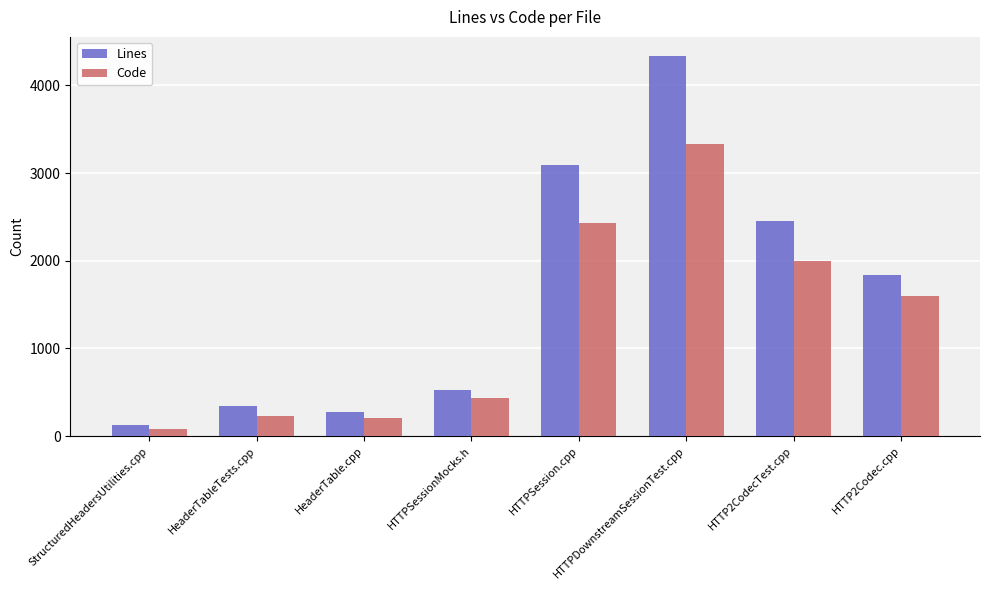

At which label does Lines reach its peak?

HTTPDownstreamSessionTest.cpp